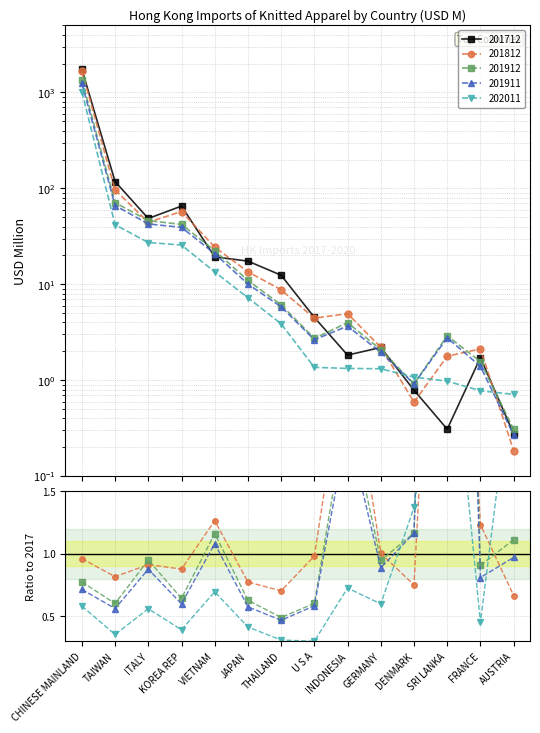

What is the difference between the 201911 values at AUSTRIA and GERMANY?

1.7